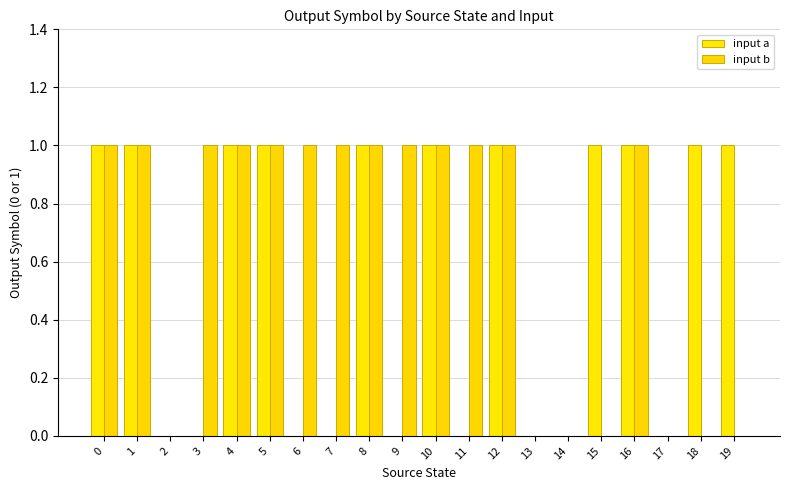

How many input b values are between 0 and 1?

20